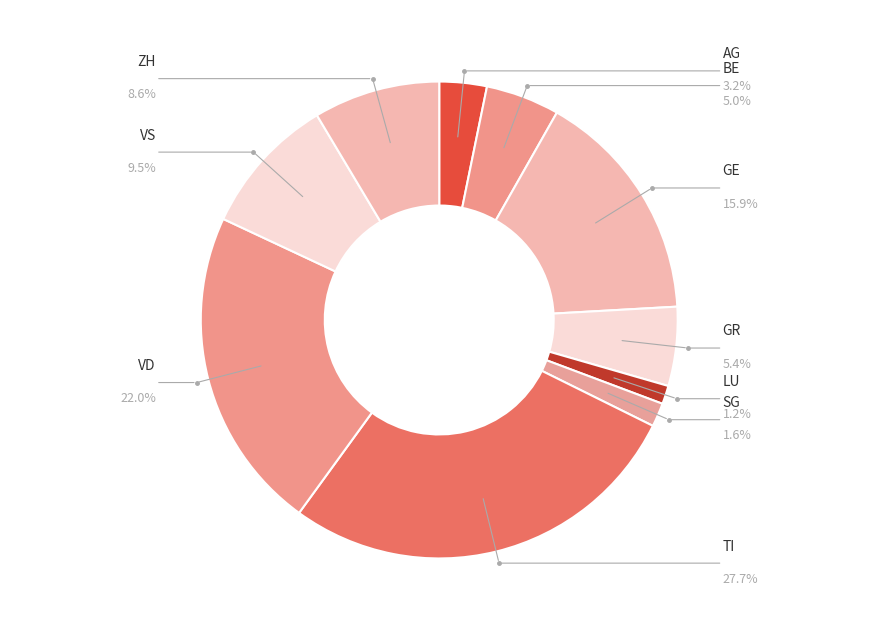

Is it true that BE is 1% of the pie?

False